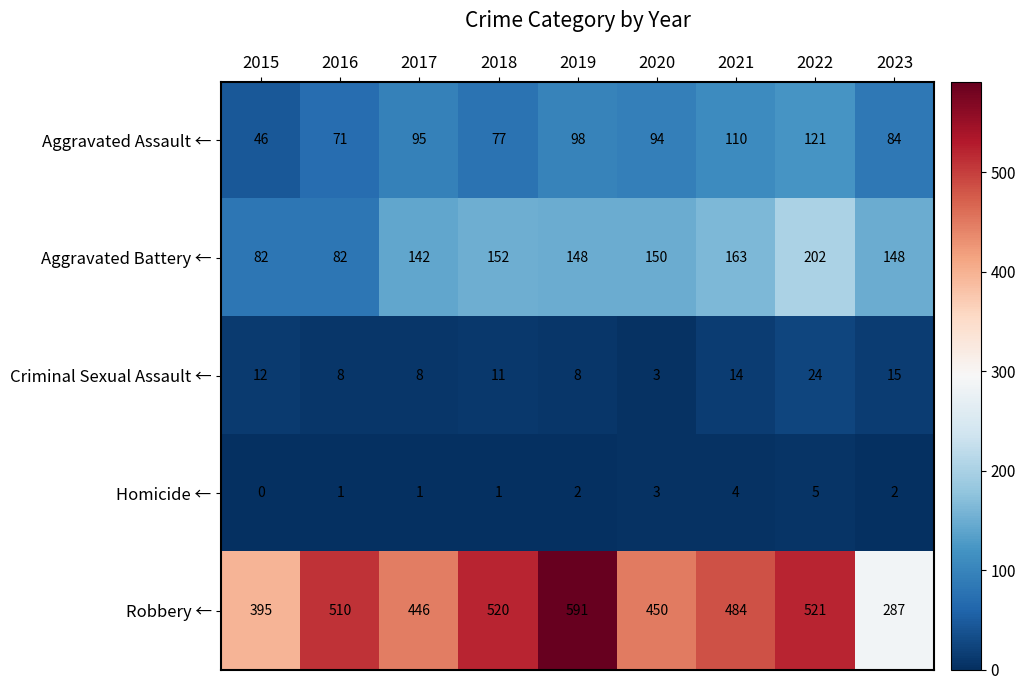

Count the number of data series in this chart.

5